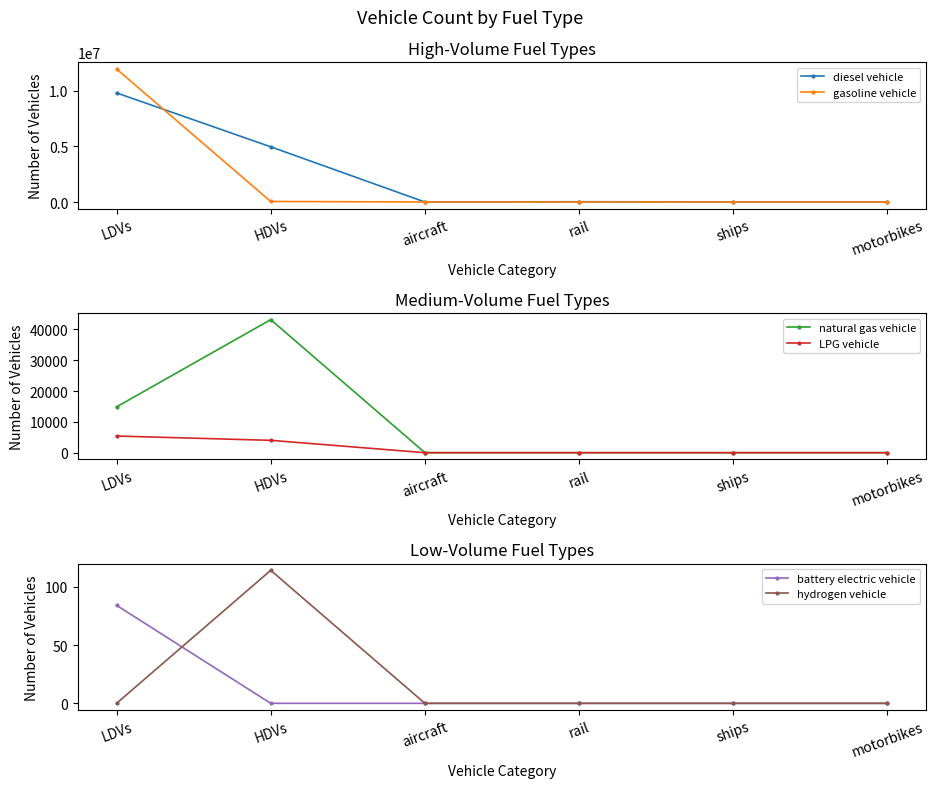

How many positive values does the diesel vehicle series have?

5